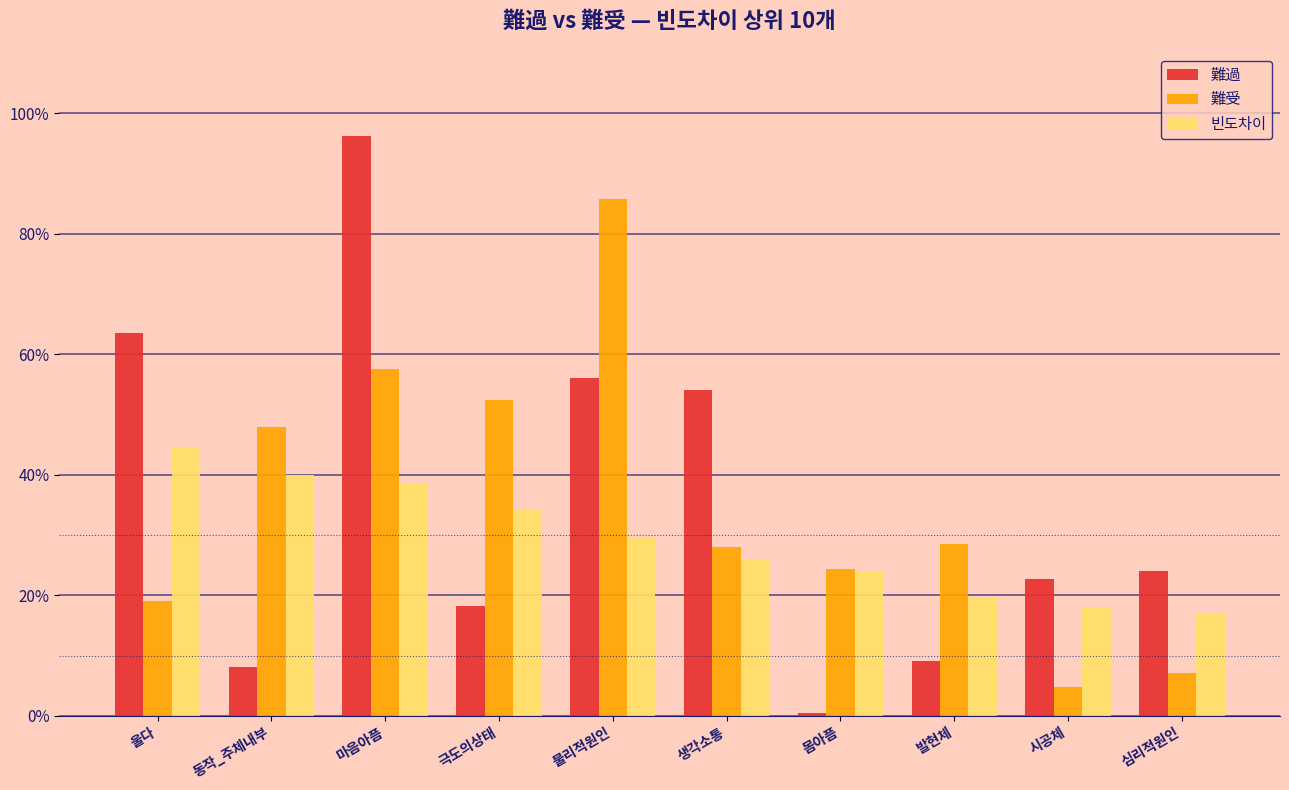

Are the bars horizontal?

No